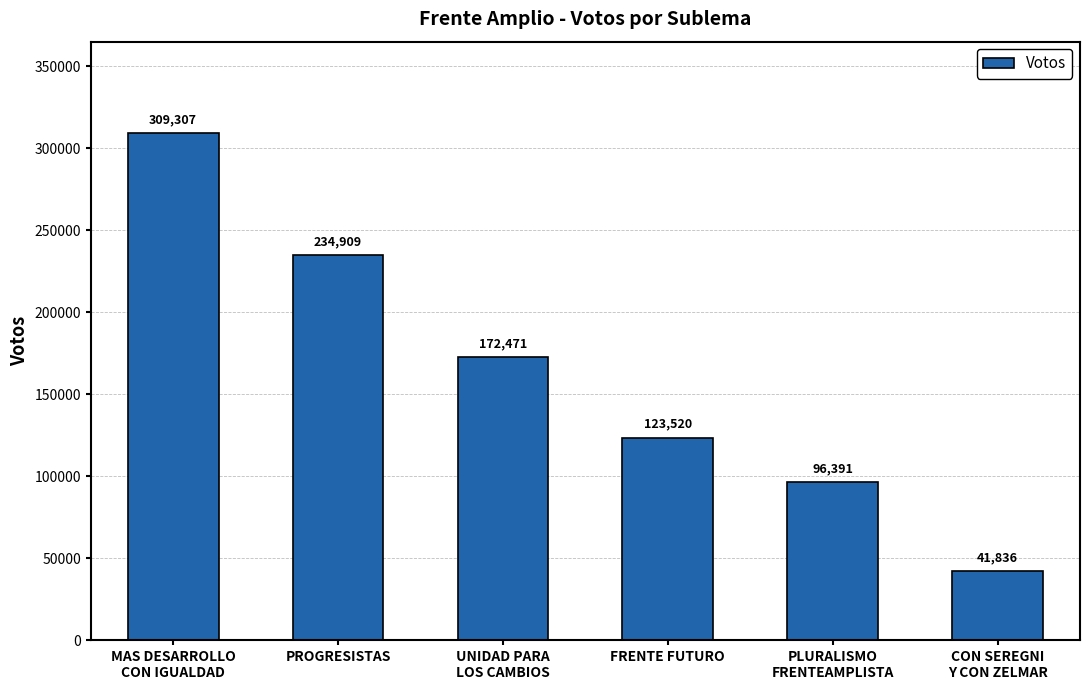

Does the chart contain any negative values?

No